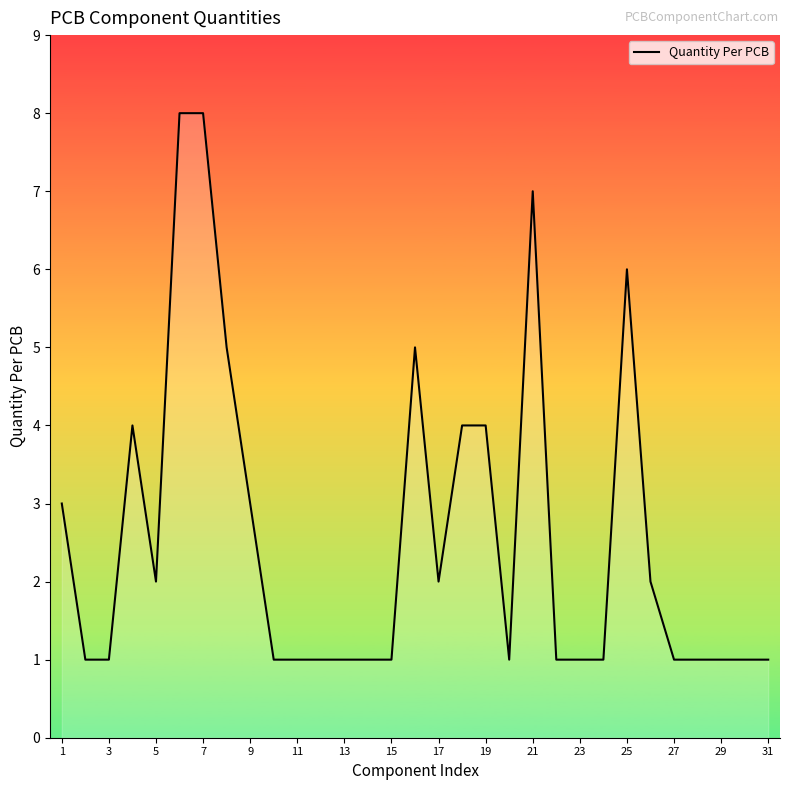

What is the maximum value shown in the chart?

8